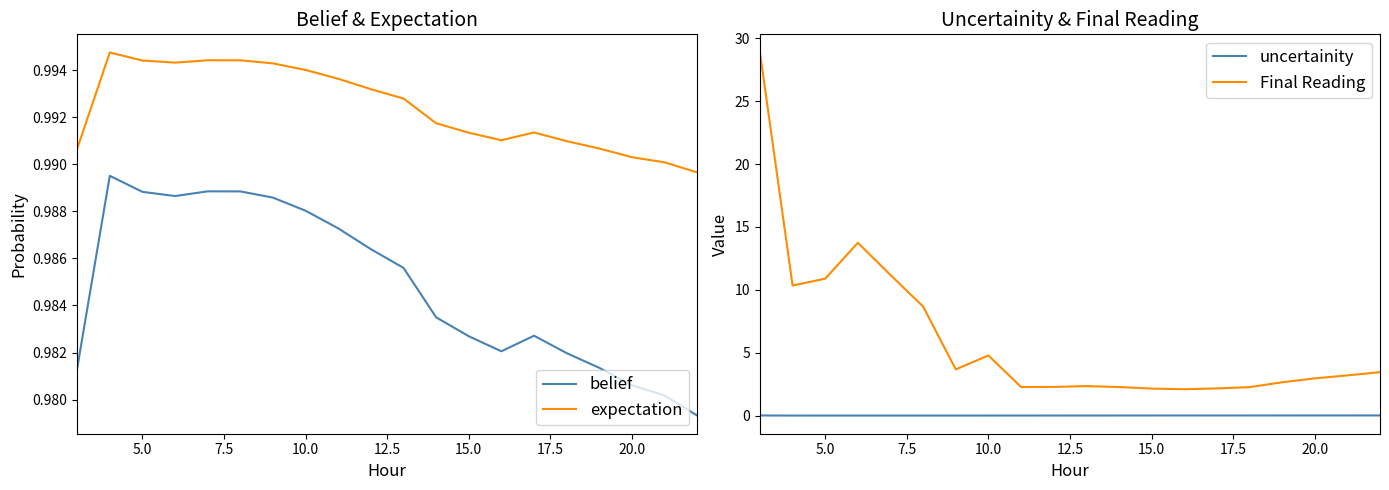

True or false: expectation and belief intersect in this chart.

False